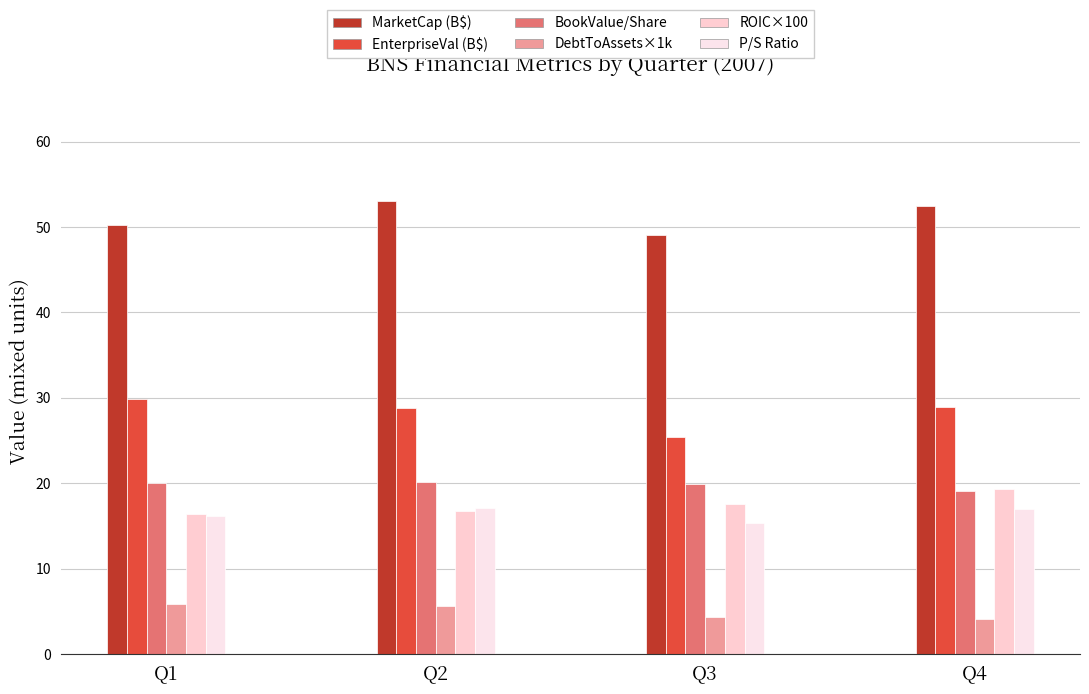

Between Q1 and Q3, which series saw the biggest shift?

EnterpriseVal (B$)